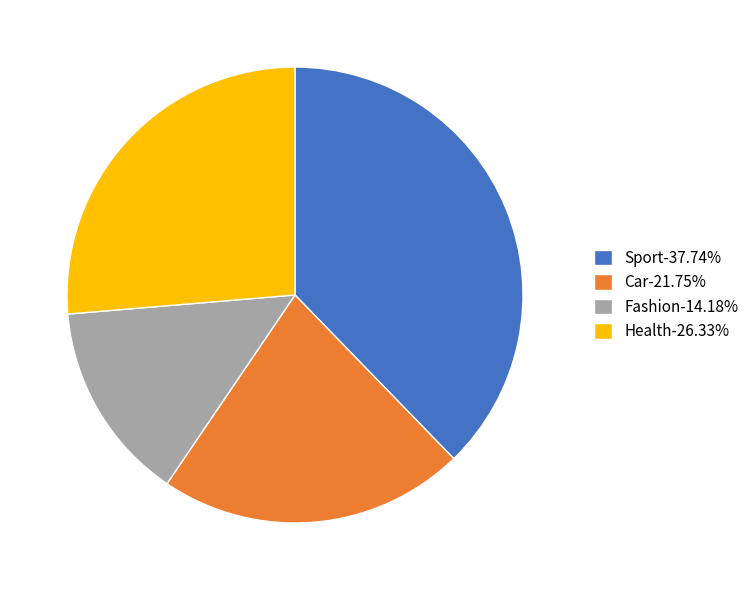

Rank the categories by value from highest to lowest.

Sport, Health, Car, Fashion